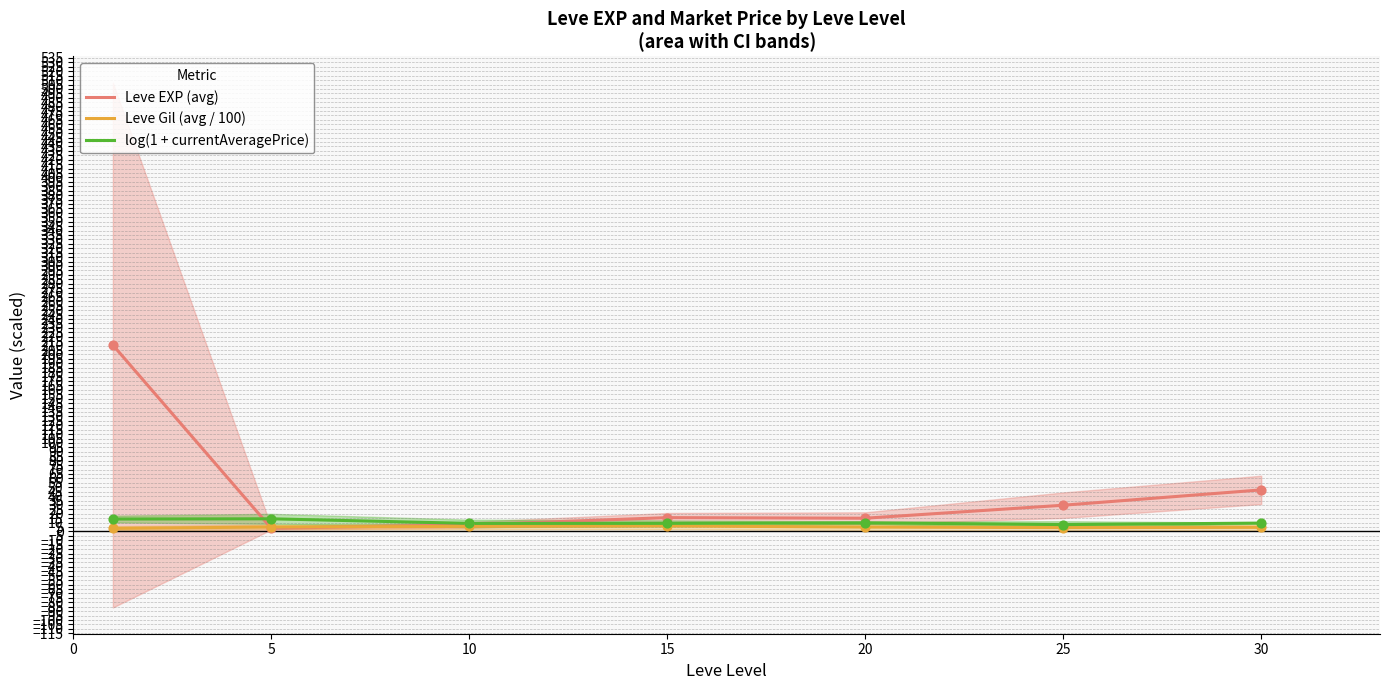

What are all the series names shown in the legend?

Leve EXP (avg), Leve Gil (avg / 100), log(1 + currentAveragePrice)